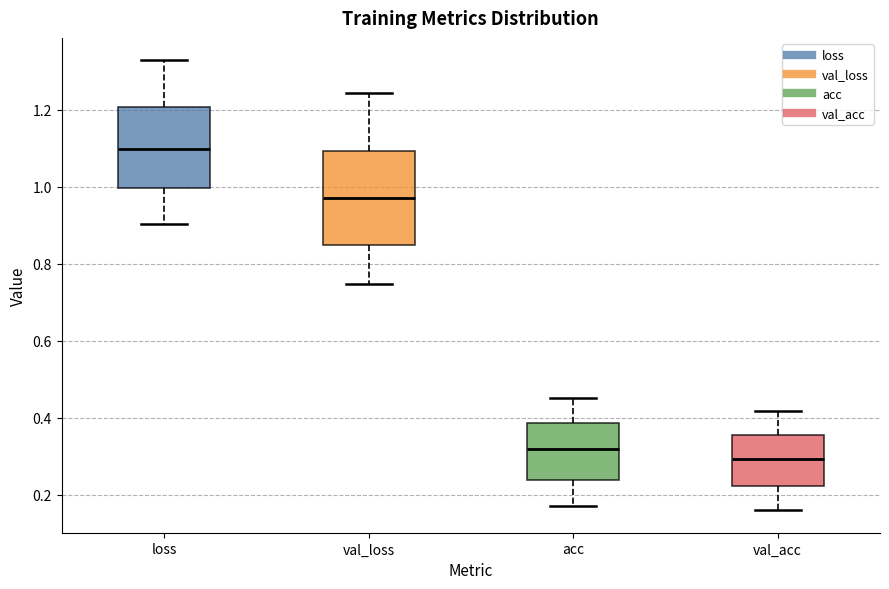

Which box is the tallest, from its lower edge to its upper edge?

val_loss